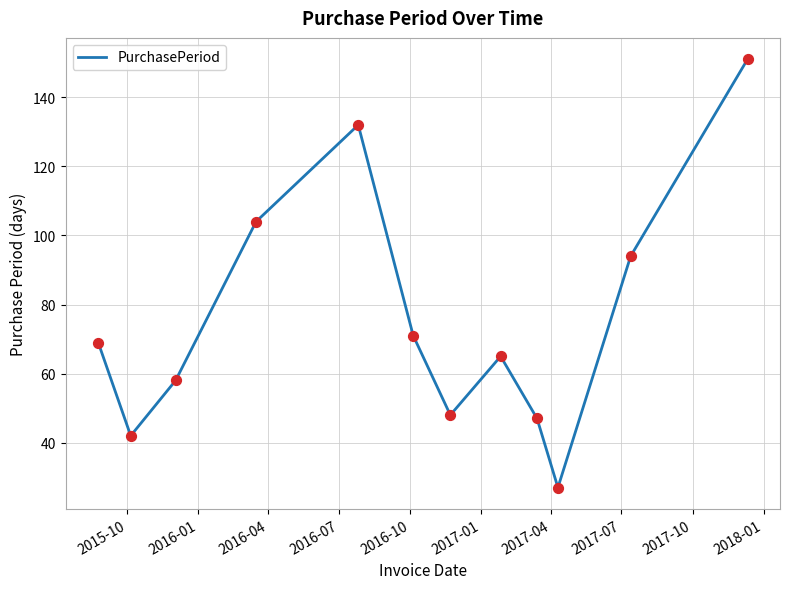

What is the smallest value displayed?

27